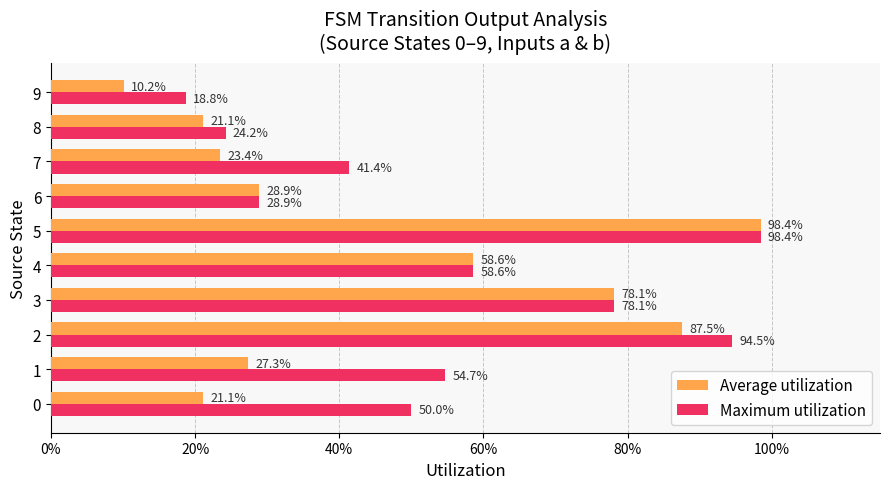

What are all the series names shown in the legend?

Average utilization, Maximum utilization